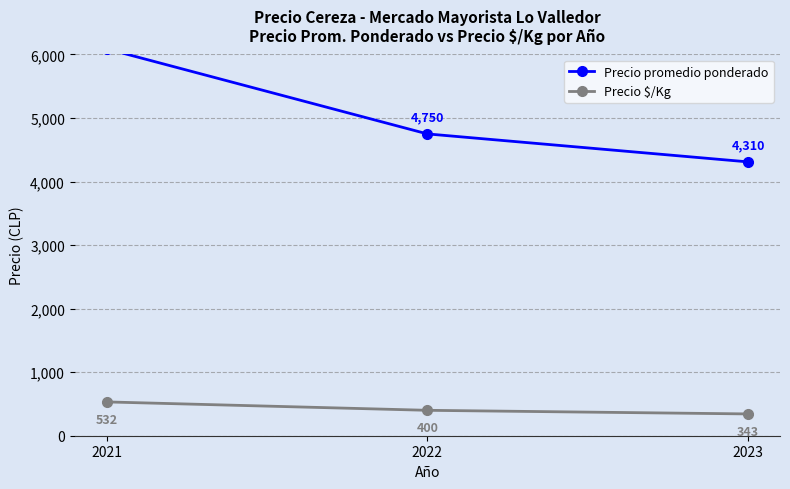

What are all the series names shown in the legend?

Precio promedio ponderado, Precio $/Kg